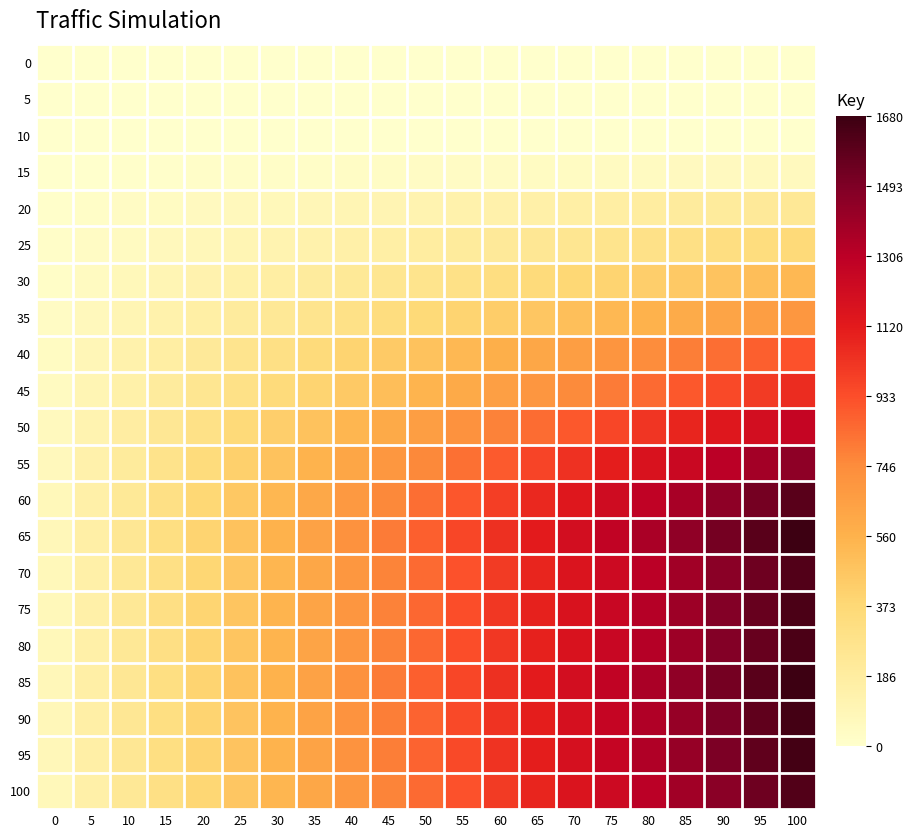

Reading left to right, list all the values displayed in this chart.

0: 0=0	5=0	10=0	15=0	20=0	25=0	30=0	35=0	40=0	45=0	50=0	55=0	60=0	65=0	70=0	75=0	80=0	85=0	90=0	95=0	100=0
5: 0=0	5=0	10=0	15=0	20=0	25=0	30=0	35=0	40=0	45=0	50=0	55=0	60=0	65=0	70=0	75=0	80=0	85=0	90=0	95=0	100=0
10: 0=0	5=0	10=0	15=0	20=0	25=0	30=0	35=0	40=0	45=0	50=0	55=0	60=0	65=0	70=0	75=0	80=0	85=0	90=0	95=0	100=0
15: 0=3	5=6	10=9	15=12	20=15	25=18	30=21	35=24	40=27	45=30	50=33	55=36	60=39	65=42	70=45	75=48	80=51	85=54	90=57	95=60	100=63
20: 0=11	5=22	10=33	15=44	20=55	25=66	30=77	35=88	40=99	45=110	50=121	55=132	60=143	65=154	70=165	75=176	80=187	85=198	90=209	95=220	100=231
25: 0=17	5=34	10=51	15=68	20=85	25=102	30=119	35=136	40=153	45=170	50=187	55=204	60=221	65=238	70=255	75=272	80=289	85=306	90=323	95=340	100=357
30: 0=25	5=50	10=75	15=100	20=125	25=150	30=175	35=200	40=225	45=250	50=275	55=300	60=325	65=350	70=375	75=400	80=425	85=450	90=475	95=500	100=525
35: 0=33	5=66	10=99	15=132	20=165	25=198	30=231	35=264	40=297	45=330	50=363	55=396	60=429	65=462	70=495	75=528	80=561	85=594	90=627	95=660	100=693
40: 0=44	5=88	10=132	15=176	20=220	25=264	30=308	35=352	40=396	45=440	50=484	55=528	60=572	65=616	70=660	75=704	80=748	85=792	90=836	95=880	100=924
45: 0=50	5=100	10=150	15=200	20=250	25=300	30=350	35=400	40=450	45=500	50=550	55=600	60=650	65=700	70=750	75=800	80=850	85=900	90=950	95=1000	100=1050
50: 0=60	5=120	10=180	15=240	20=300	25=360	30=420	35=480	40=540	45=600	50=660	55=720	60=780	65=840	70=900	75=960	80=1020	85=1080	90=1140	95=1200	100=1260
55: 0=69	5=138	10=207	15=276	20=345	25=414	30=483	35=552	40=621	45=690	50=759	55=828	60=897	65=966	70=1035	75=1104	80=1173	85=1242	90=1311	95=1380	100=1449
60: 0=76	5=152	10=228	15=304	20=380	25=456	30=532	35=608	40=684	45=760	50=836	55=912	60=988	65=1064	70=1140	75=1216	80=1292	85=1368	90=1444	95=1520	100=1596
65: 0=80	5=160	10=240	15=320	20=400	25=480	30=560	35=640	40=720	45=800	50=880	55=960	60=1040	65=1120	70=1200	75=1280	80=1360	85=1440	90=1520	95=1600	100=1680
70: 0=77	5=154	10=231	15=308	20=385	25=462	30=539	35=616	40=693	45=770	50=847	55=924	60=1001	65=1078	70=1155	75=1232	80=1309	85=1386	90=1463	95=1540	100=1617
75: 0=78	5=156	10=234	15=312	20=390	25=468	30=546	35=624	40=702	45=780	50=858	55=936	60=1014	65=1092	70=1170	75=1248	80=1326	85=1404	90=1482	95=1560	100=1638
80: 0=78	5=156	10=234	15=312	20=390	25=468	30=546	35=624	40=702	45=780	50=858	55=936	60=1014	65=1092	70=1170	75=1248	80=1326	85=1404	90=1482	95=1560	100=1638
85: 0=80	5=160	10=240	15=320	20=400	25=480	30=560	35=640	40=720	45=800	50=880	55=960	60=1040	65=1120	70=1200	75=1280	80=1360	85=1440	90=1520	95=1600	100=1680
90: 0=79	5=158	10=237	15=316	20=395	25=474	30=553	35=632	40=711	45=790	50=869	55=948	60=1027	65=1106	70=1185	75=1264	80=1343	85=1422	90=1501	95=1580	100=1659
95: 0=79	5=158	10=237	15=316	20=395	25=474	30=553	35=632	40=711	45=790	50=869	55=948	60=1027	65=1106	70=1185	75=1264	80=1343	85=1422	90=1501	95=1580	100=1659
100: 0=77	5=154	10=231	15=308	20=385	25=462	30=539	35=616	40=693	45=770	50=847	55=924	60=1001	65=1078	70=1155	75=1232	80=1309	85=1386	90=1463	95=1540	100=1617